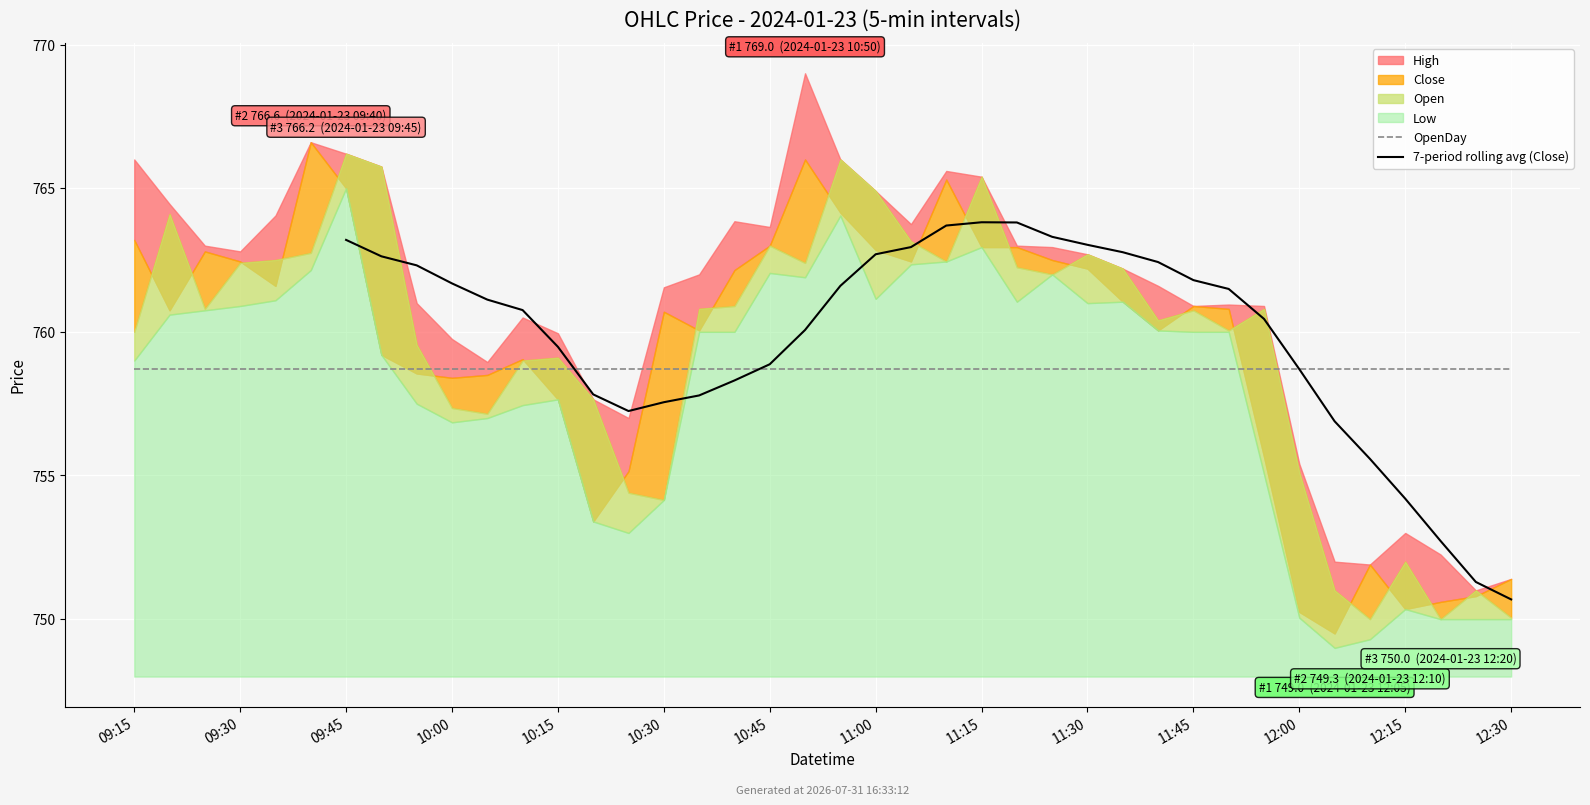

How many categories are shown in the chart?

40